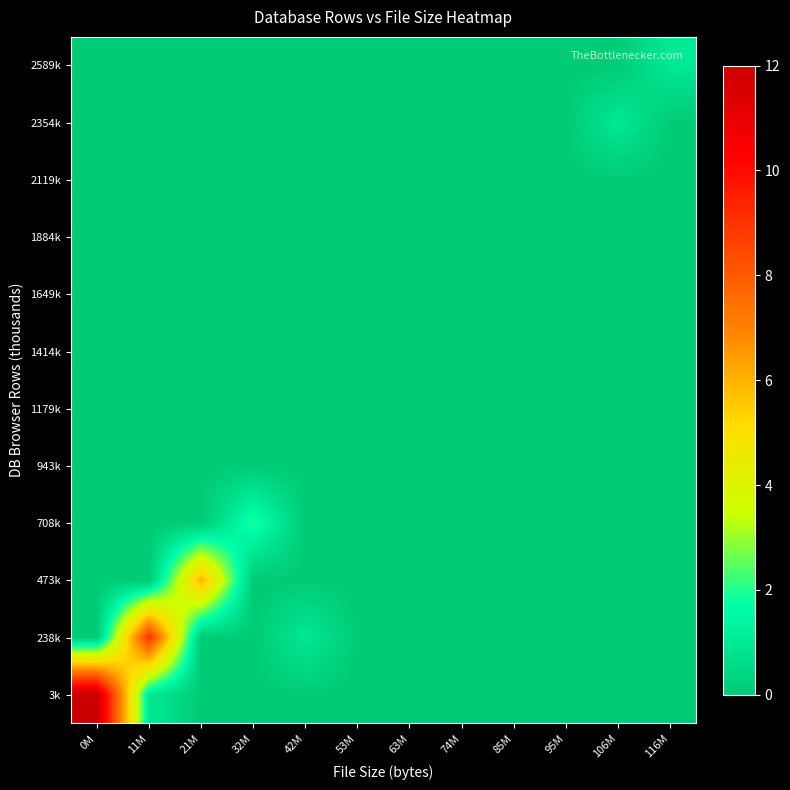

At how many categories does at least one series exceed 3?

3